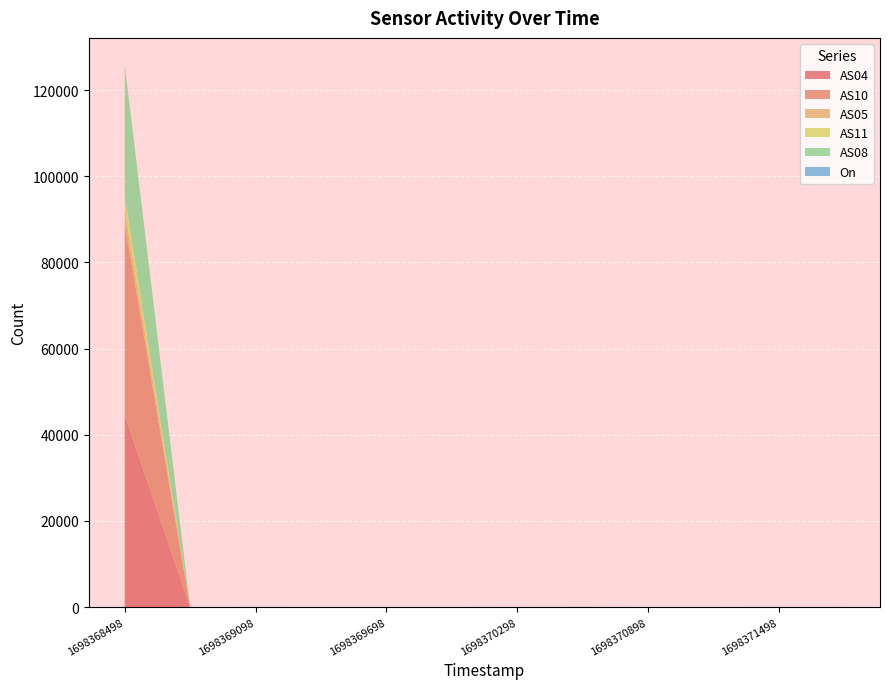

Reading right to left, list all the values displayed in this chart.

AS04: 1698371798=13	1698371498=7	1698371198=5	1698370898=3	1698370598=18	1698370298=9	1698369998=4	1698369698=4	1698369398=4	1698369098=8	1698368798=0	1698368498=44501
AS10: 1698371798=13	1698371498=7	1698371198=5	1698370898=3	1698370598=18	1698370298=9	1698369998=4	1698369698=4	1698369398=4	1698369098=8	1698368798=0	1698368498=44475
AS05: 1698371798=8	1698371498=4	1698371198=2	1698370898=0	1698370598=12	1698370298=6	1698369998=2	1698369698=0	1698369398=0	1698369098=4	1698368798=0	1698368498=3236
AS11: 1698371798=8	1698371498=4	1698371198=2	1698370898=0	1698370598=12	1698370298=6	1698369998=2	1698369698=0	1698369398=0	1698369098=4	1698368798=0	1698368498=3238
AS08: 1698371798=0	1698371498=0	1698371198=0	1698370898=0	1698370598=1	1698370298=0	1698369998=0	1698369698=0	1698369398=0	1698369098=0	1698368798=0	1698368498=30362
On: 1698371798=0	1698371498=0	1698371198=0	1698370898=0	1698370598=0	1698370298=0	1698369998=0	1698369698=0	1698369398=0	1698369098=0	1698368798=0	1698368498=1